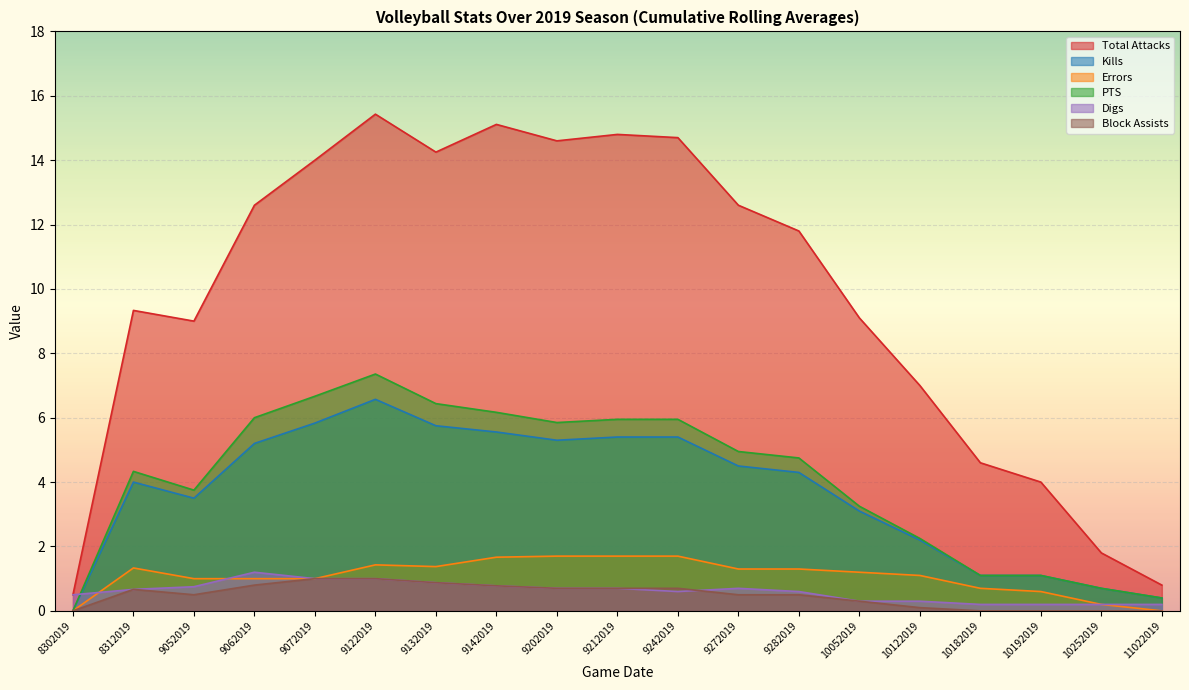

Reading left to right, what are all the values shown in this chart?

Total Attacks: 0.5	9.3	9.0	12.6	14.0	15.4	14.2	15.1	14.6	14.8	14.7	12.6	11.8	9.1	7.0	4.6	4.0	1.8	0.8
Kills: 0.0	4.0	3.5	5.2	5.8	6.6	5.8	5.6	5.3	5.4	5.4	4.5	4.3	3.1	2.2	1.1	1.1	0.7	0.4
Errors: 0.0	1.3	1.0	1.0	1.0	1.4	1.4	1.7	1.7	1.7	1.7	1.3	1.3	1.2	1.1	0.7	0.6	0.2	0.0
PTS: 0.0	4.3	3.8	6.0	6.7	7.4	6.4	6.2	5.8	6.0	6.0	5.0	4.8	3.2	2.2	1.1	1.1	0.7	0.4
Digs: 0.5	0.7	0.8	1.2	1.0	1.0	0.9	0.8	0.7	0.7	0.6	0.7	0.6	0.3	0.3	0.2	0.2	0.2	0.2
Block Assists: 0.0	0.7	0.5	0.8	1.0	1.0	0.9	0.8	0.7	0.7	0.7	0.5	0.5	0.3	0.1	0.0	0.0	0.0	0.0